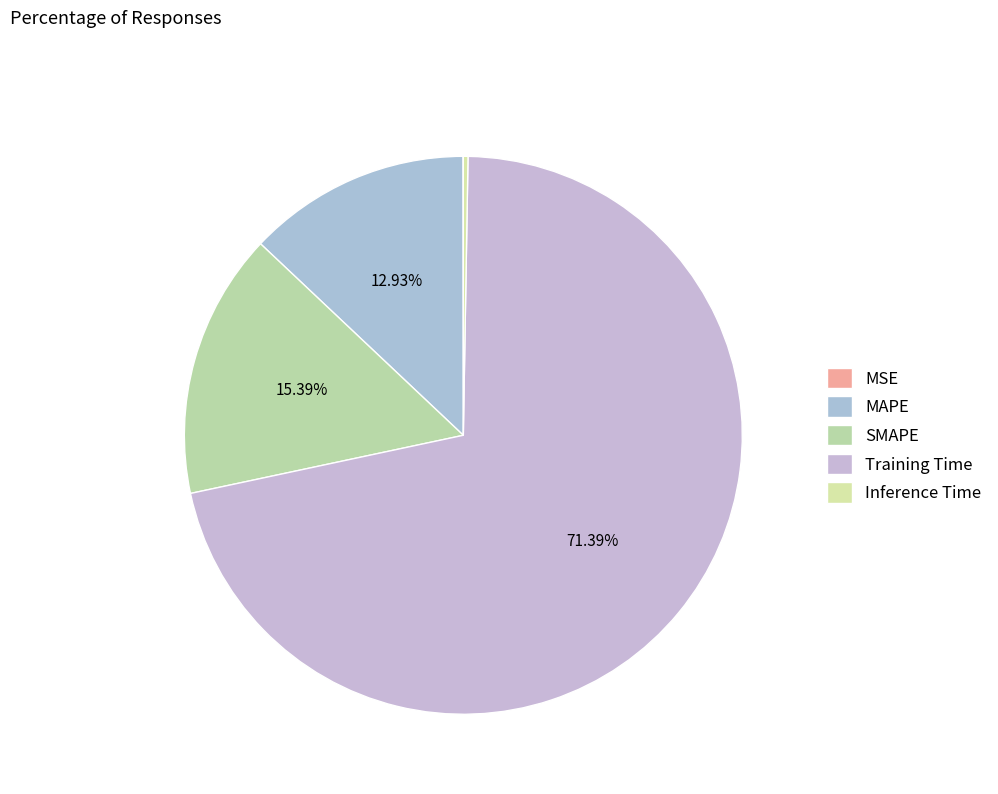

Rank the categories by value from lowest to highest.

MSE, Inference Time, MAPE, SMAPE, Training Time